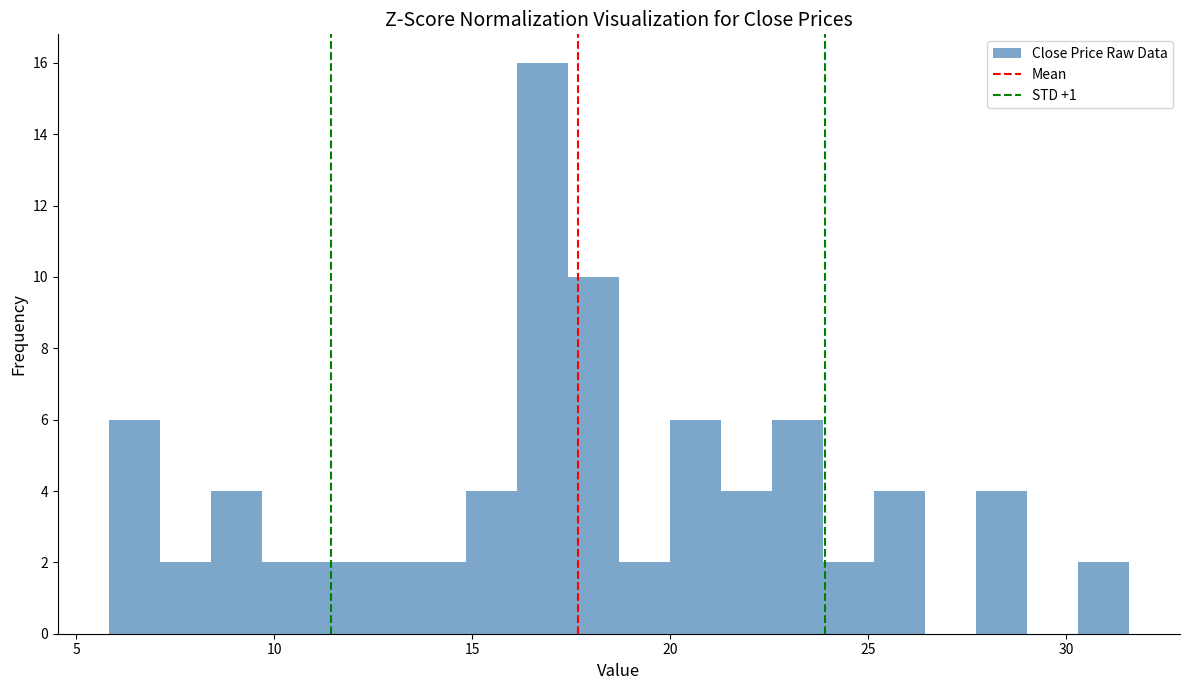

Read against the x-axis, roughly where is the centre of the tallest bar?

17.0